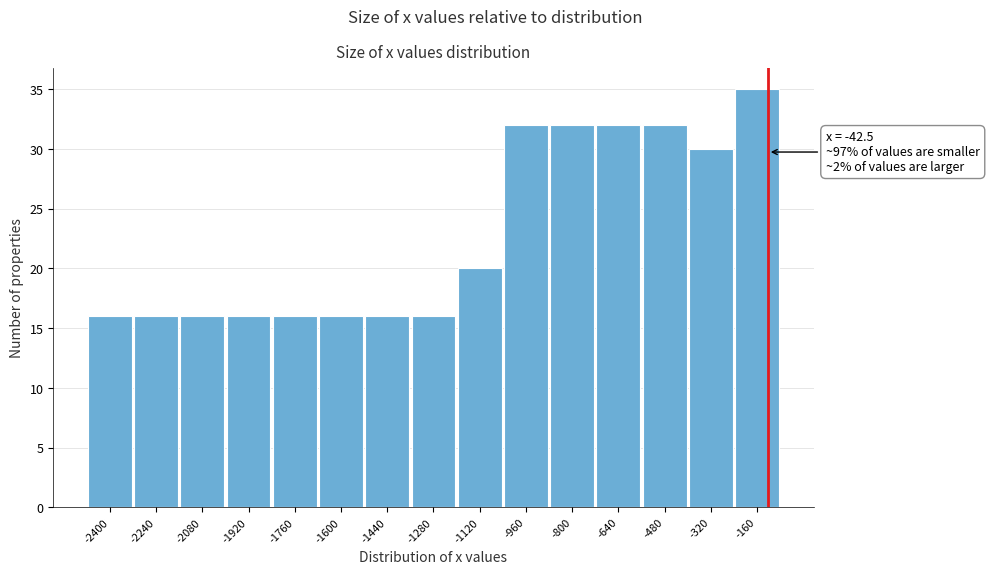

Reading right to left, extract all data points from this chart.

-160=35	-320=30	-480=32	-640=32	-800=32	-960=32	-1120=20	-1280=16	-1440=16	-1600=16	-1760=16	-1920=16	-2080=16	-2240=16	-2400=16